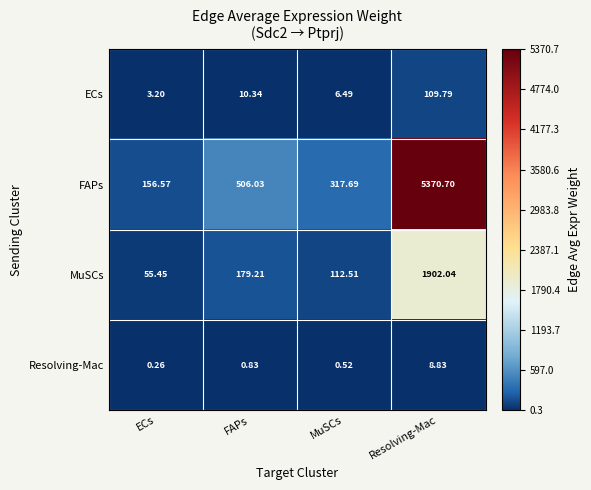

At which label does FAPs reach its peak?

Resolving-Mac